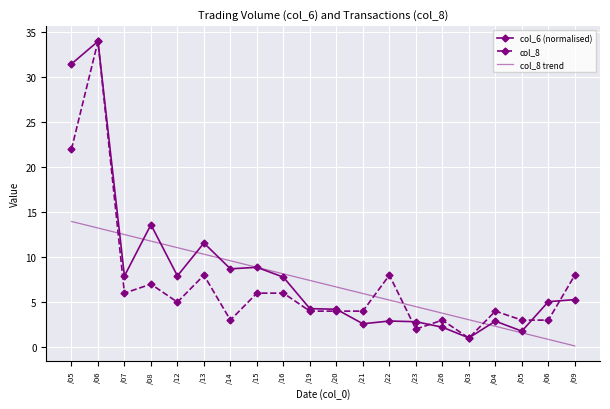

Reading right to left, extract all data points from this chart.

col_6 (normalised): 5.3	5.0	1.8	2.9	1.0	2.2	2.8	2.9	2.6	4.2	4.3	7.8	8.9	8.7	11.6	7.9	13.6	7.9	34.0	31.5
col_8: 8.0	3.0	3.0	4.0	1.0	3.0	2.0	8.0	4.0	4.0	4.0	6.0	6.0	3.0	8.0	5.0	7.0	6.0	34.0	22.0
col_8 trend: 0.1	0.9	1.6	2.3	3.0	3.8	4.5	5.2	6.0	6.7	7.4	8.1	8.9	9.6	10.3	11.1	11.8	12.5	13.2	14.0